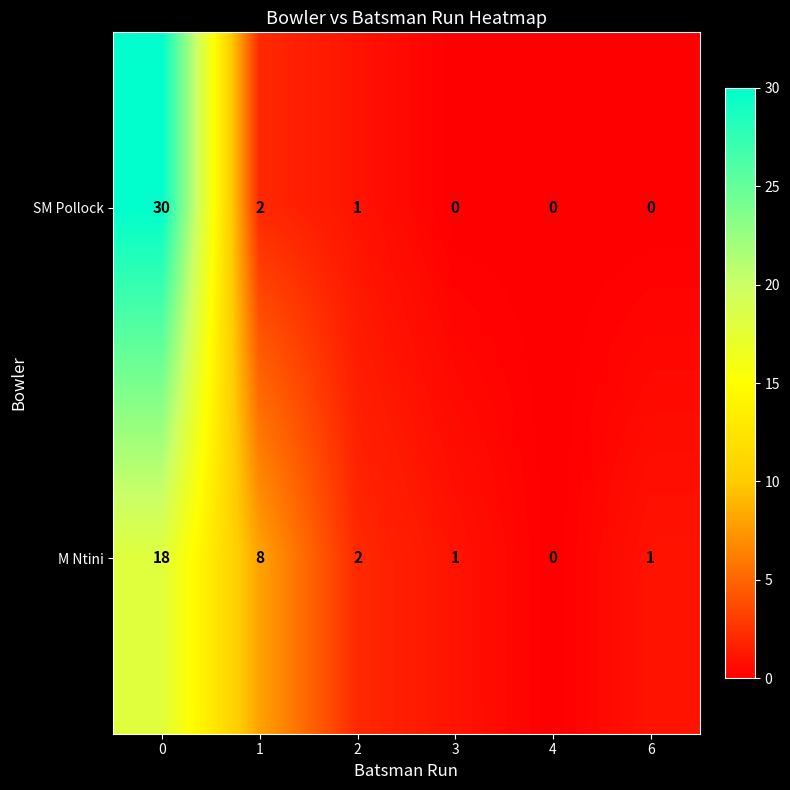

Is it true that SM Pollock equals 17 at 3?

False